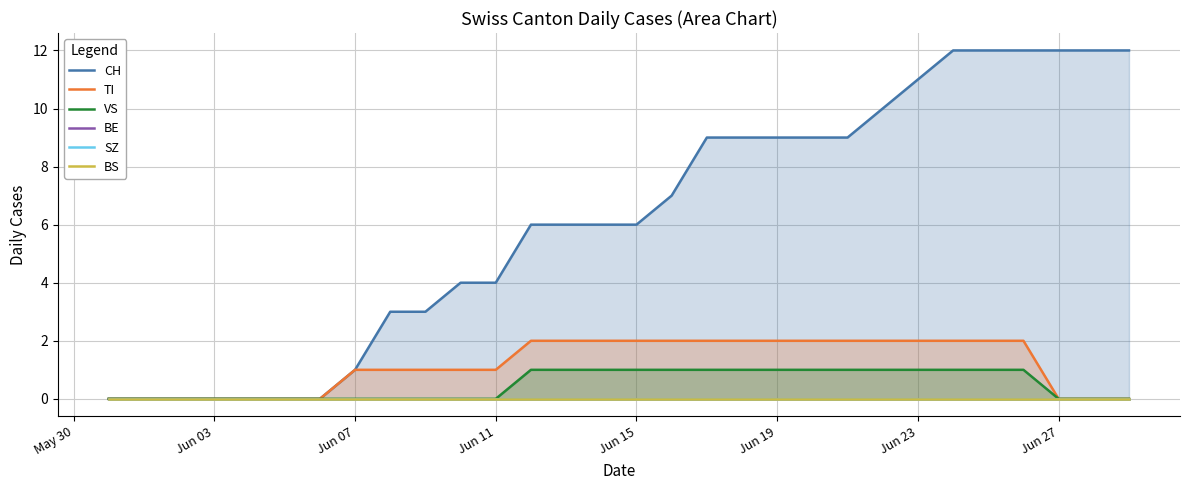

Does the chart display data point markers on the line(s)?

No